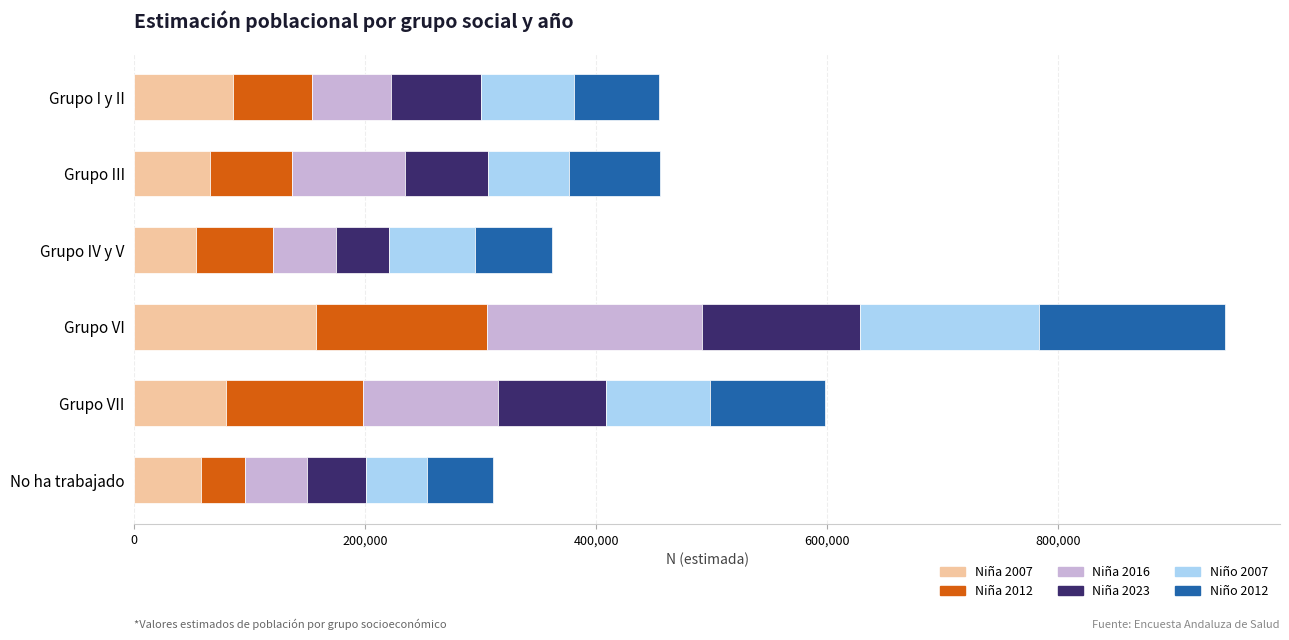

What is the lowest value of the Niña 2007 series?

53490